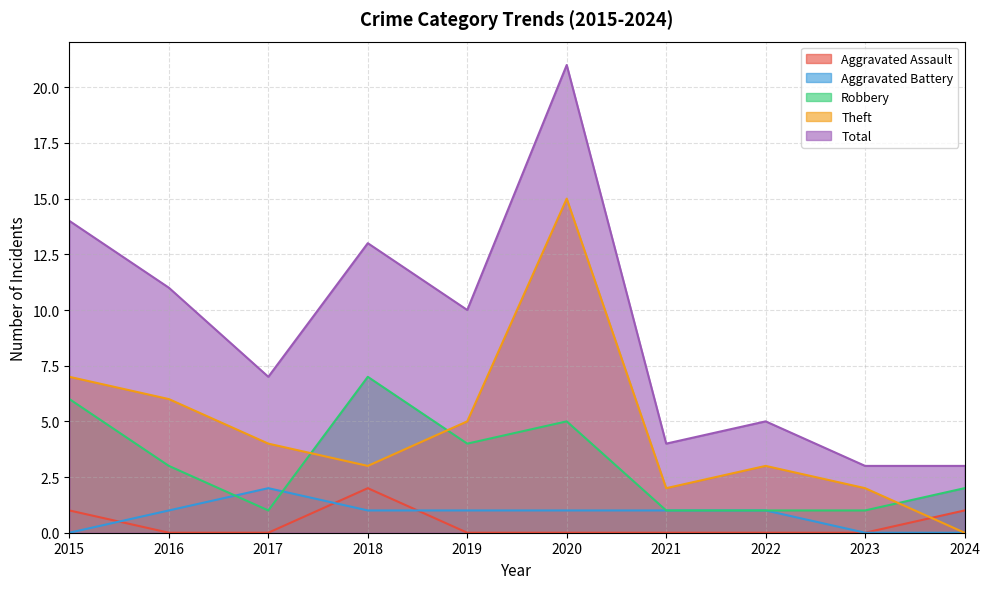

How many interior local peaks does the Aggravated Battery series have?

1